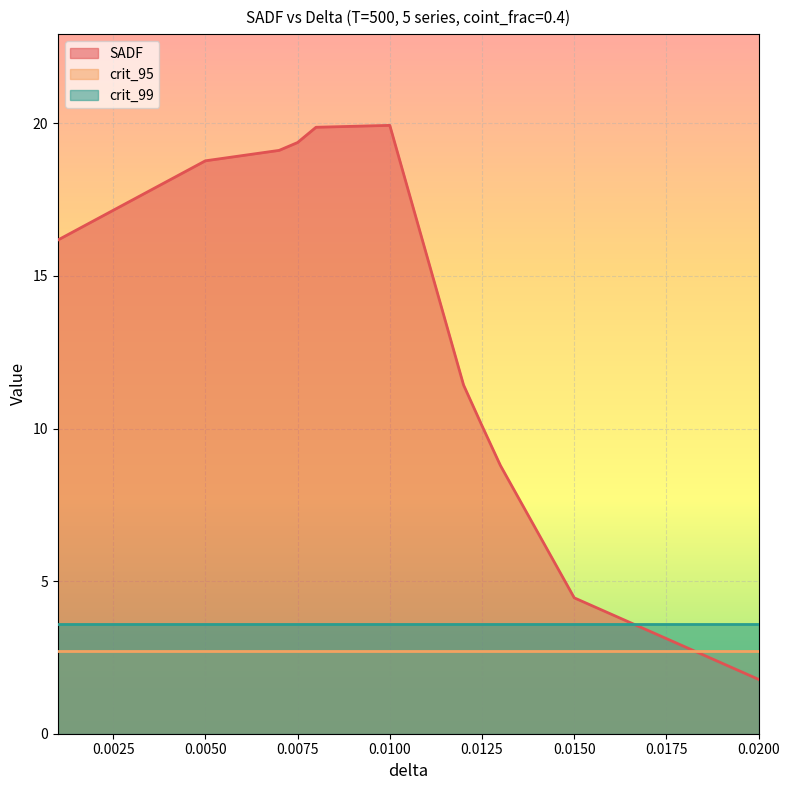

Is the value of crit_99 at 0.013 greater than the value of SADF at 0.0075?

No